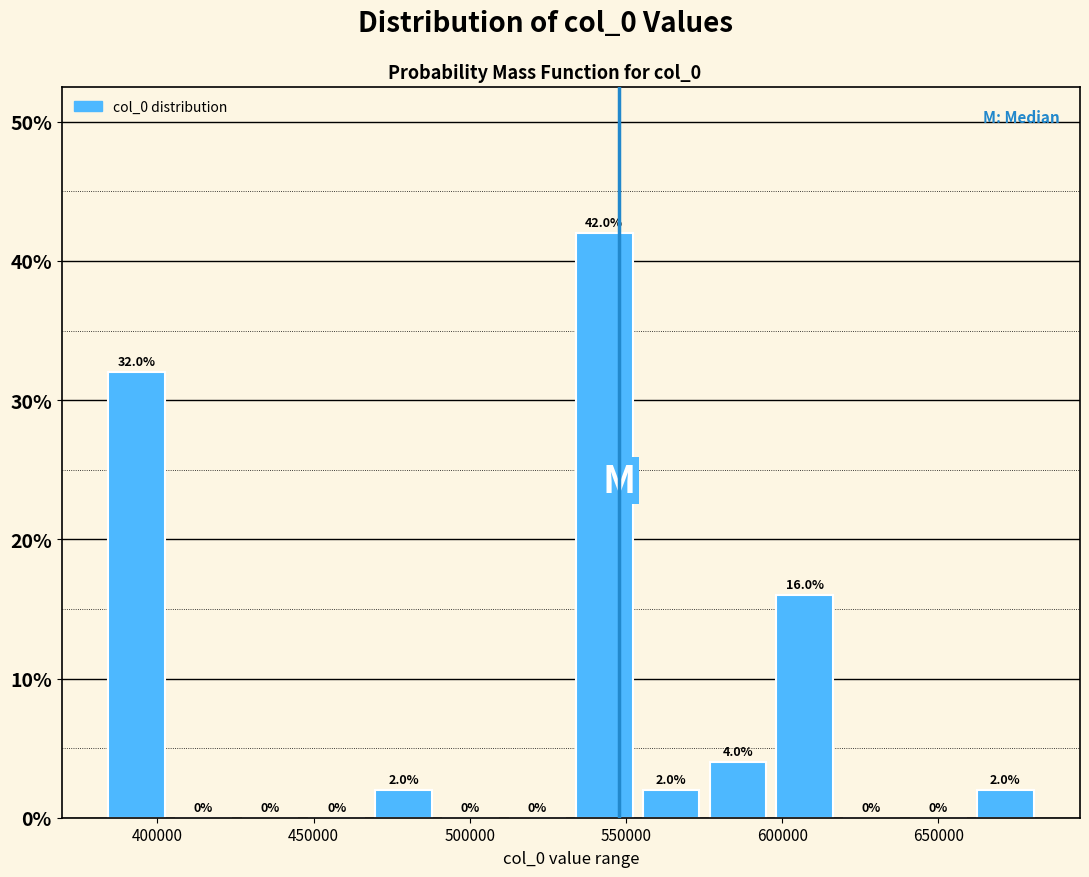

Which range on the x-axis has the tallest bar?

530000 to 555000